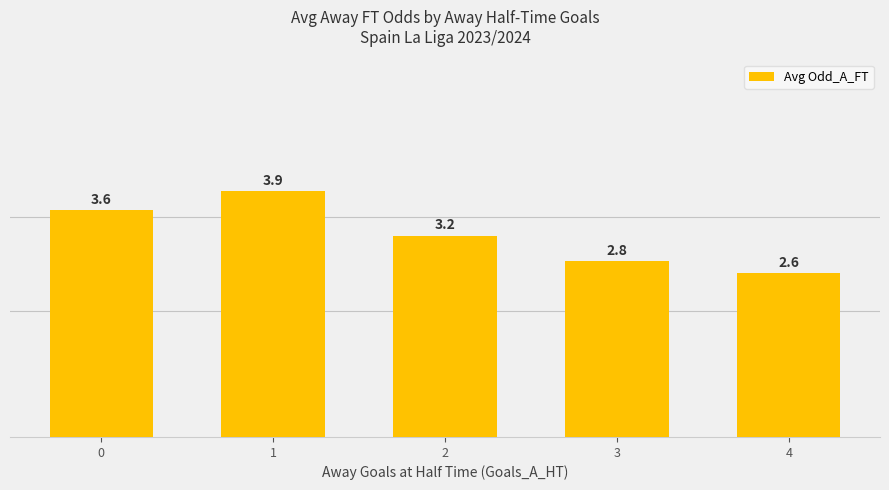

What is the greatest value displayed?

3.9